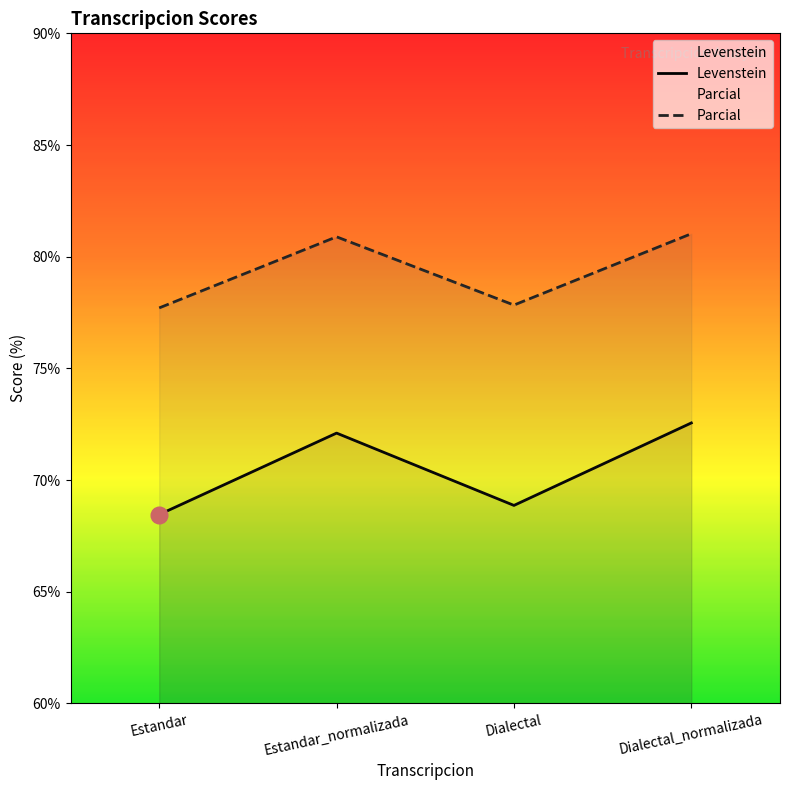

At which category does the chart reach its minimum across all series?

Estandar